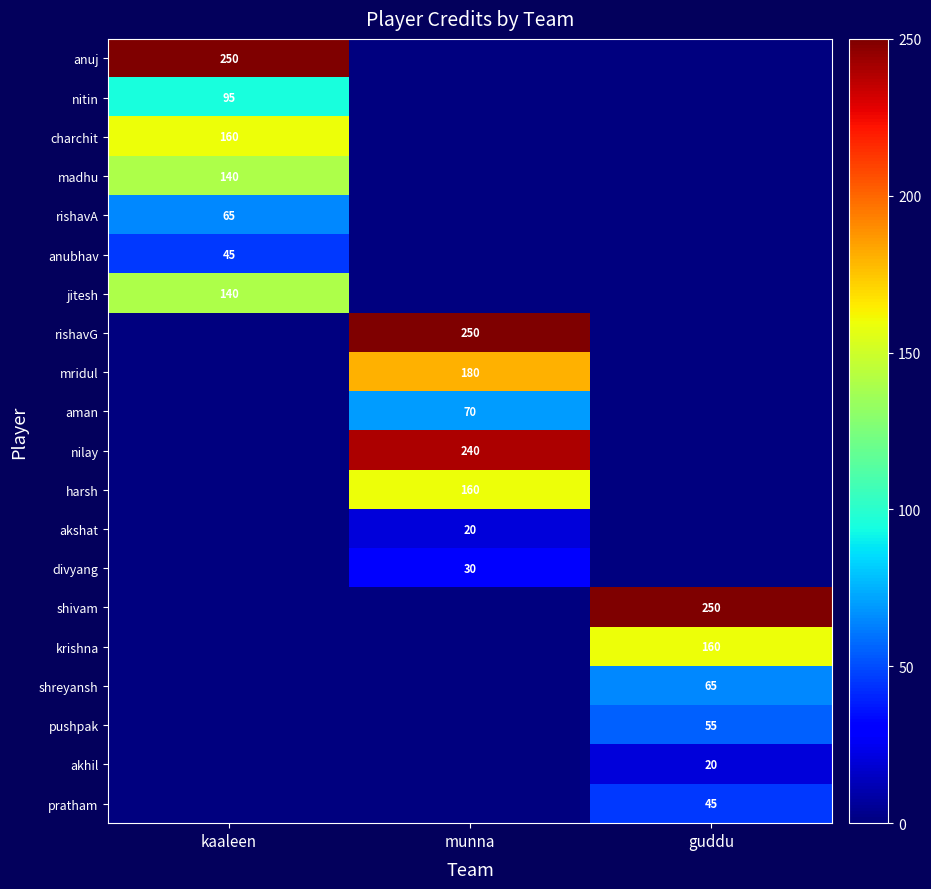

Is it true that akshat equals 27 at munna?

False